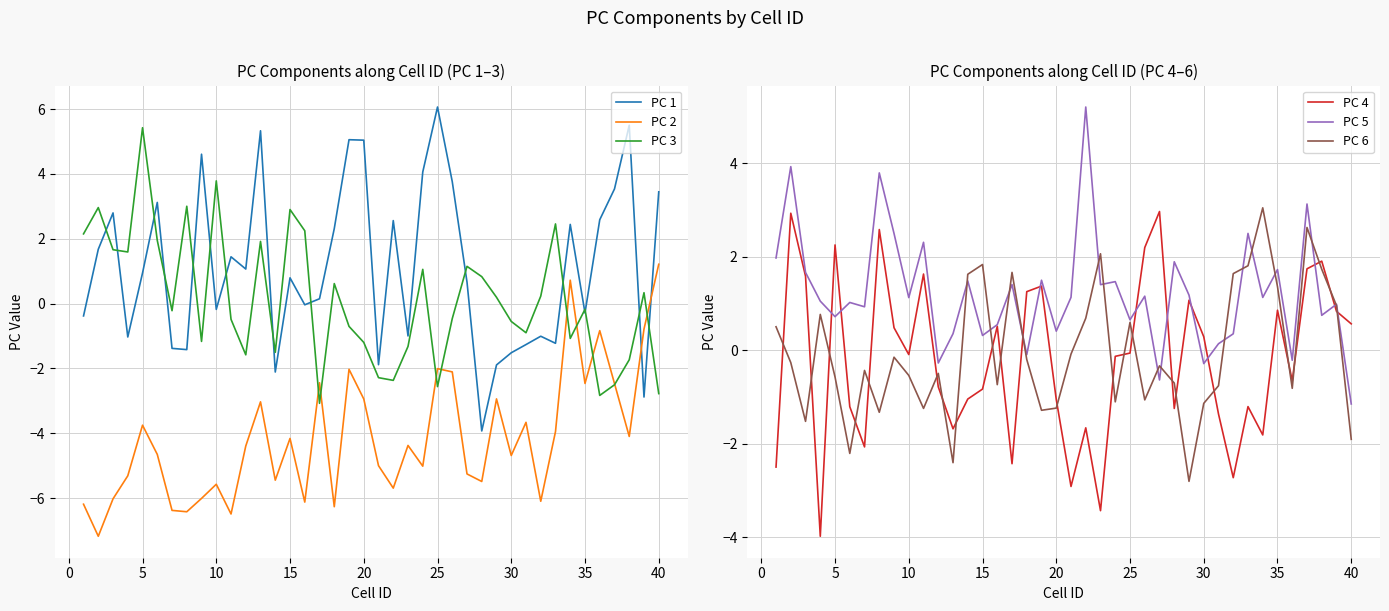

How many lines are shown in the chart?

6